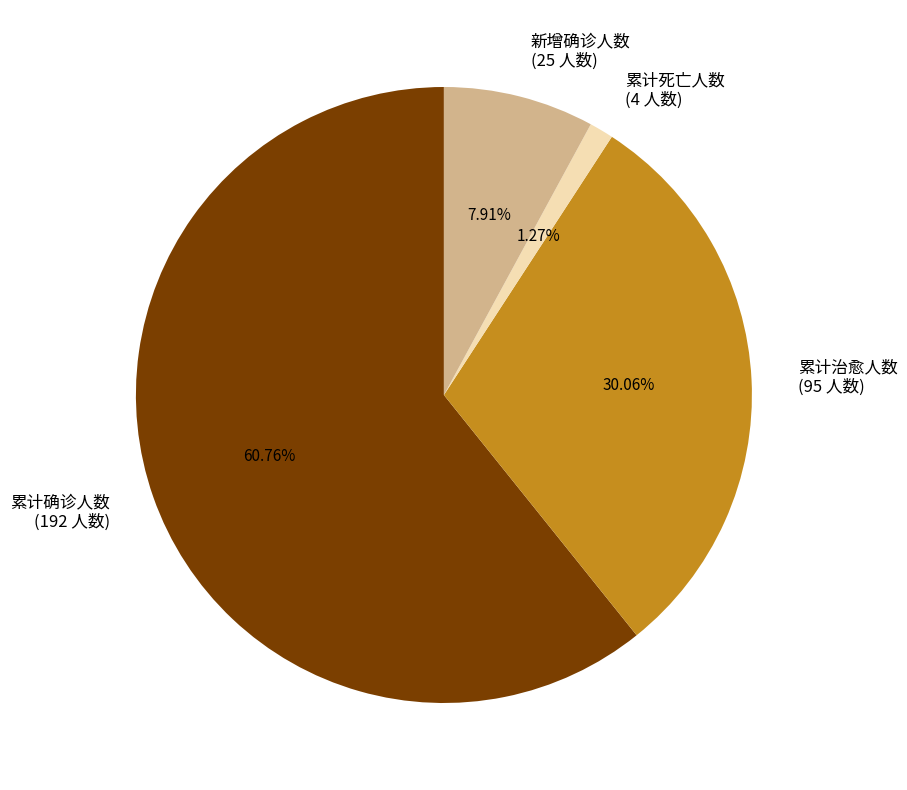

Combined, what portion of the pie is 累计治愈人数 and 累计死亡人数?

31.3%